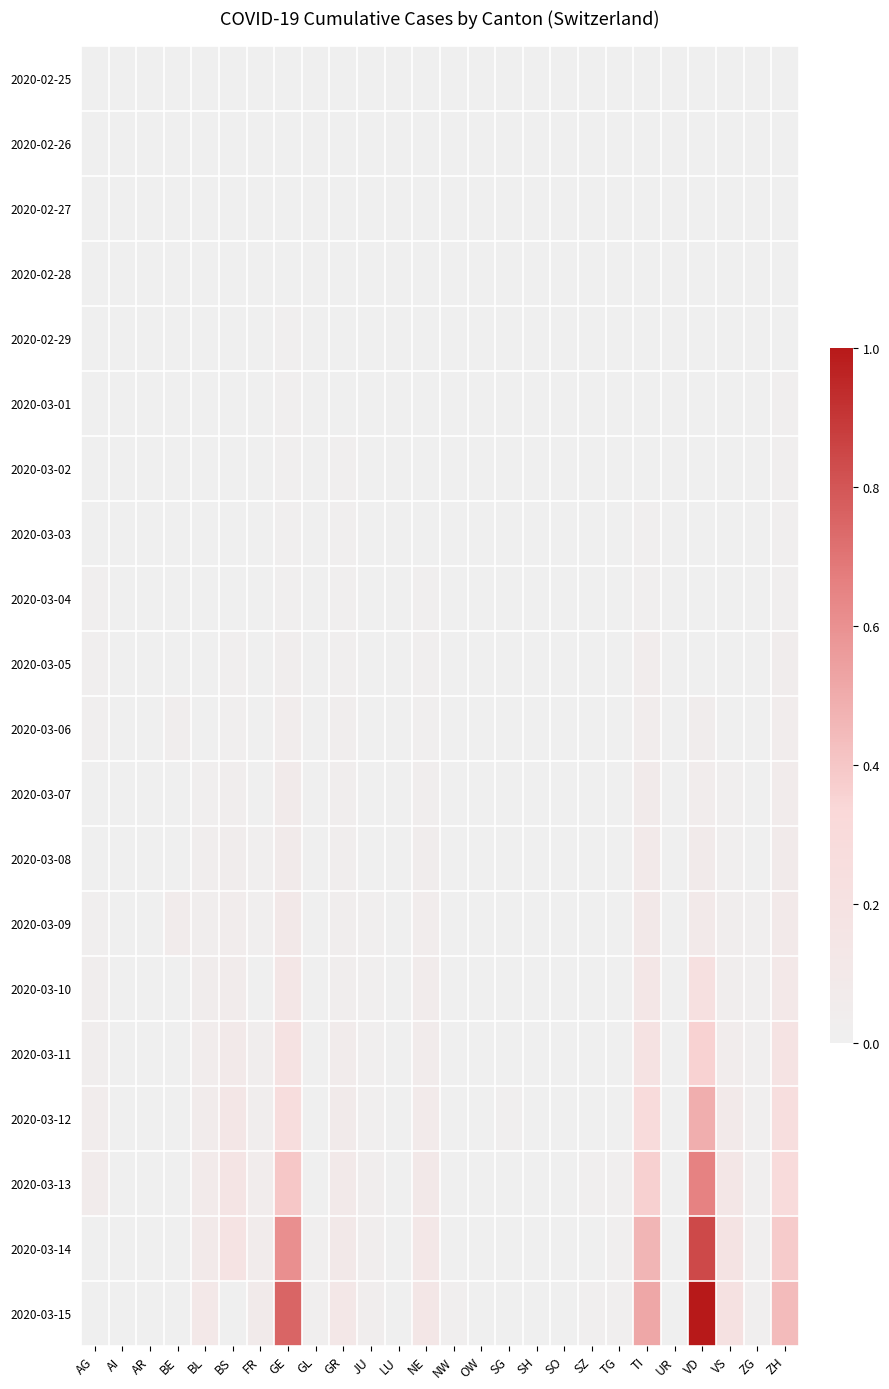

How many data points does each series have?

26